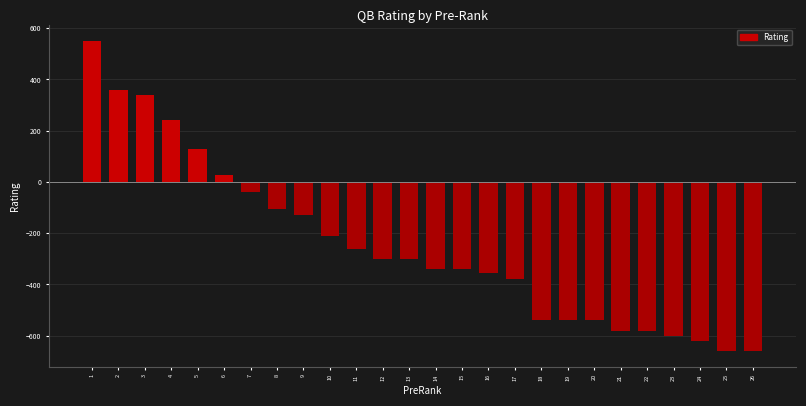

Reading right to left, list all the values displayed in this chart.

-660	-660	-620	-600	-580	-580	-540	-540	-540	-380	-355	-340	-340	-300	-300	-260	-210	-130	-105	-40	25	130	240	340	360	550